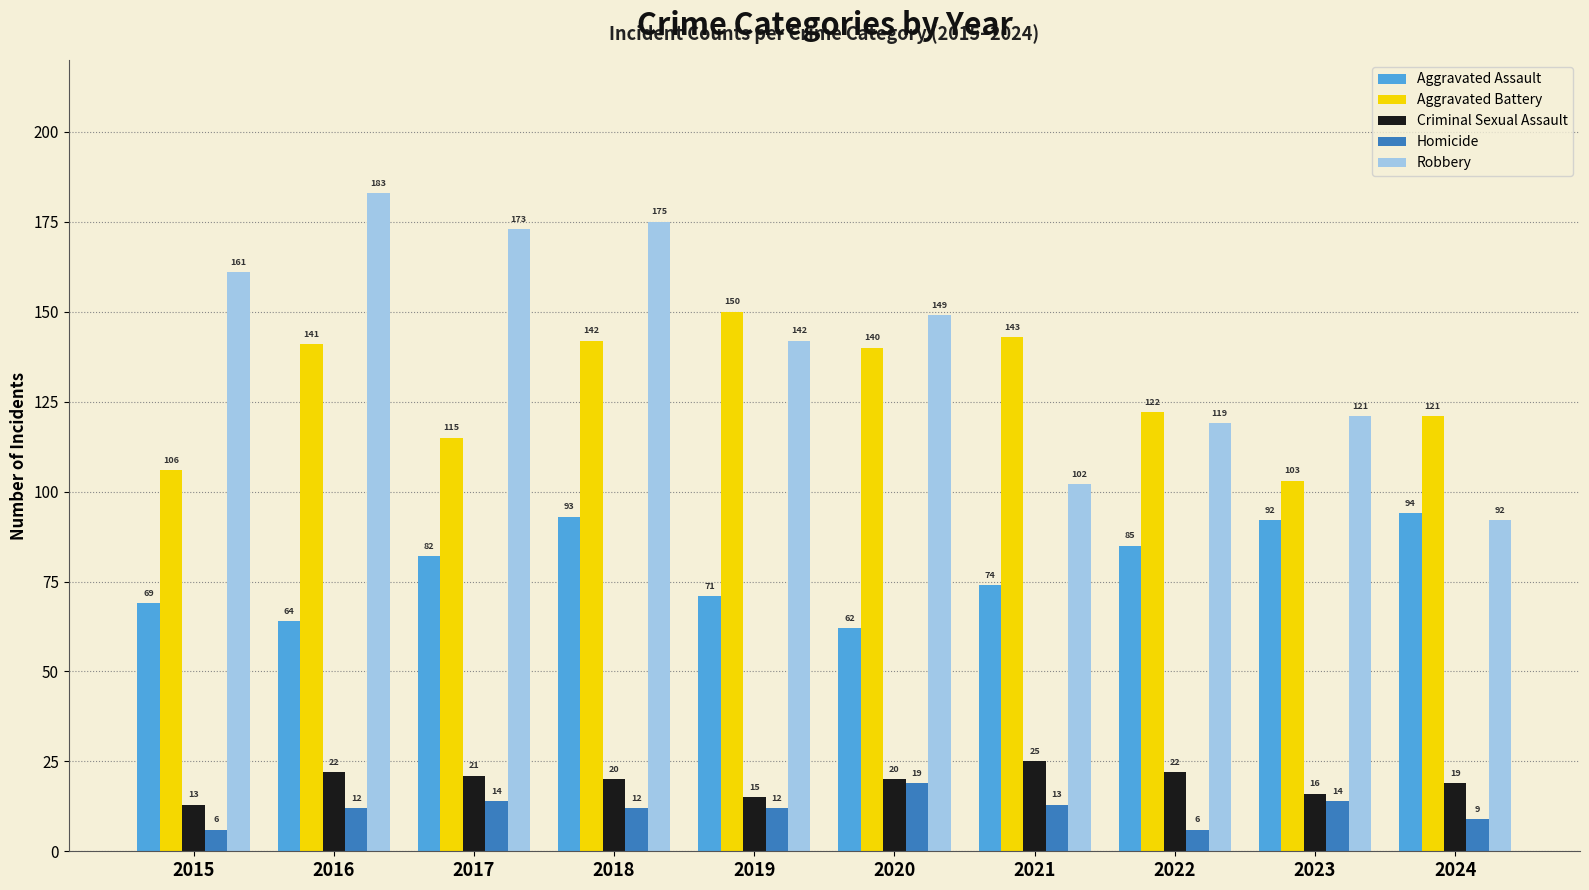

Is it true that Criminal Sexual Assault equals 5 at 2018?

False